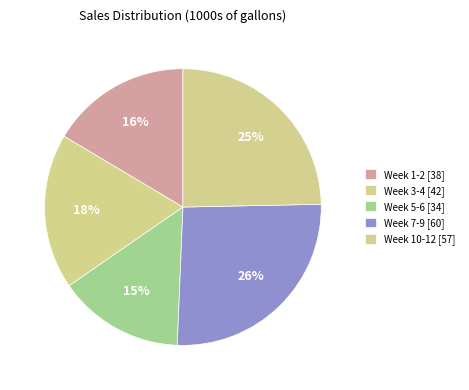

How many segments does this pie chart have?

5